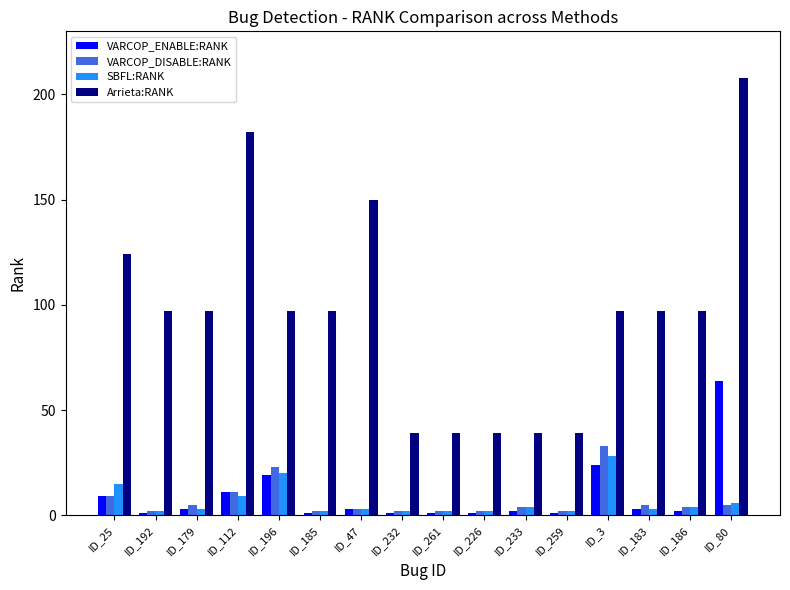

Between ID_47 and ID_186, which series saw the biggest shift?

Arrieta:RANK